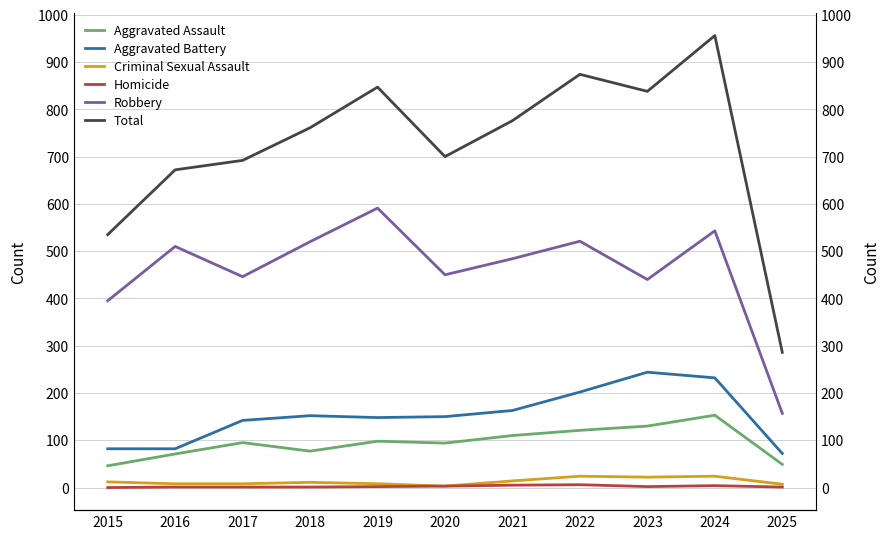

Between 2018 and 2017, which is larger?

2017